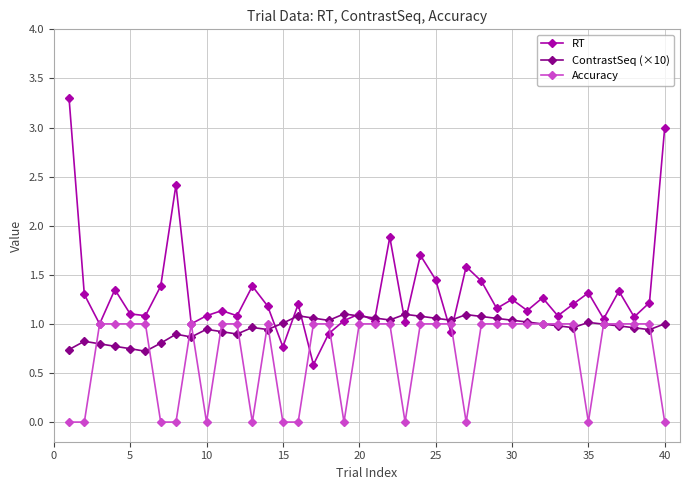

True or false: ContrastSeq (×10) and RT cross at least once.

True